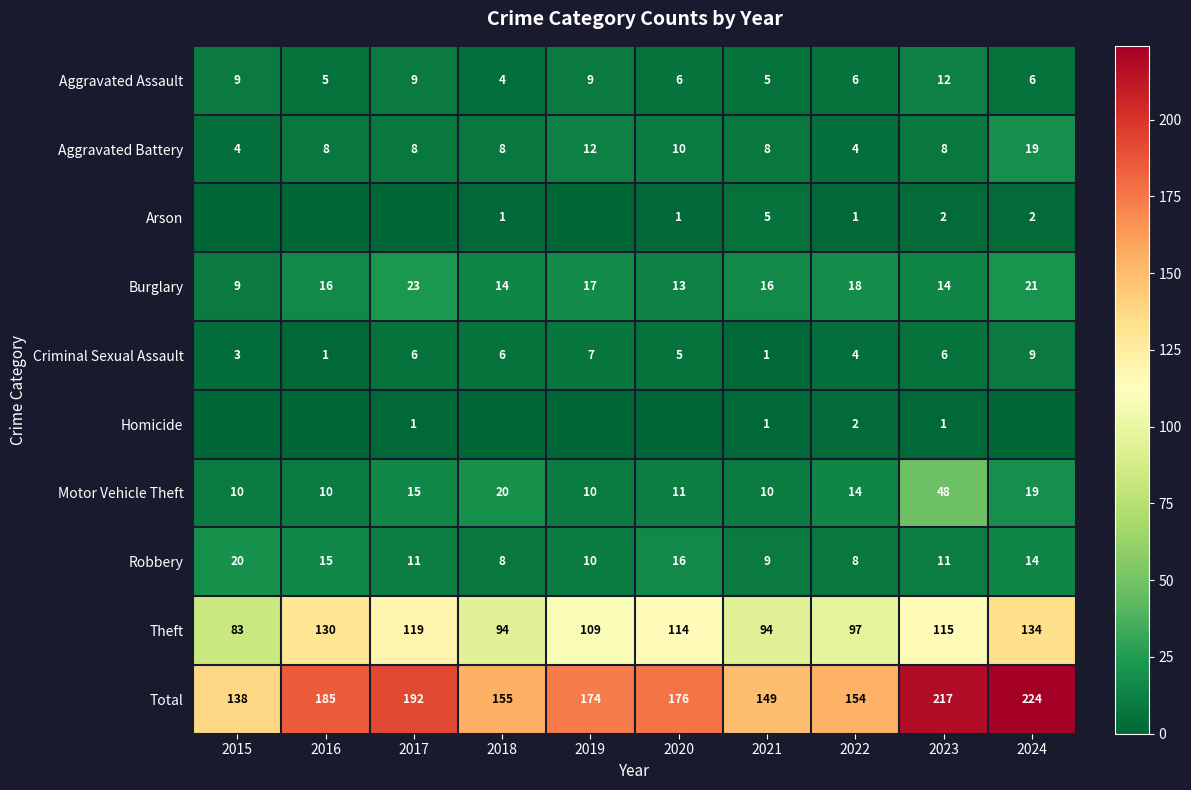

Which category has the lowest value in the Burglary series?

2015